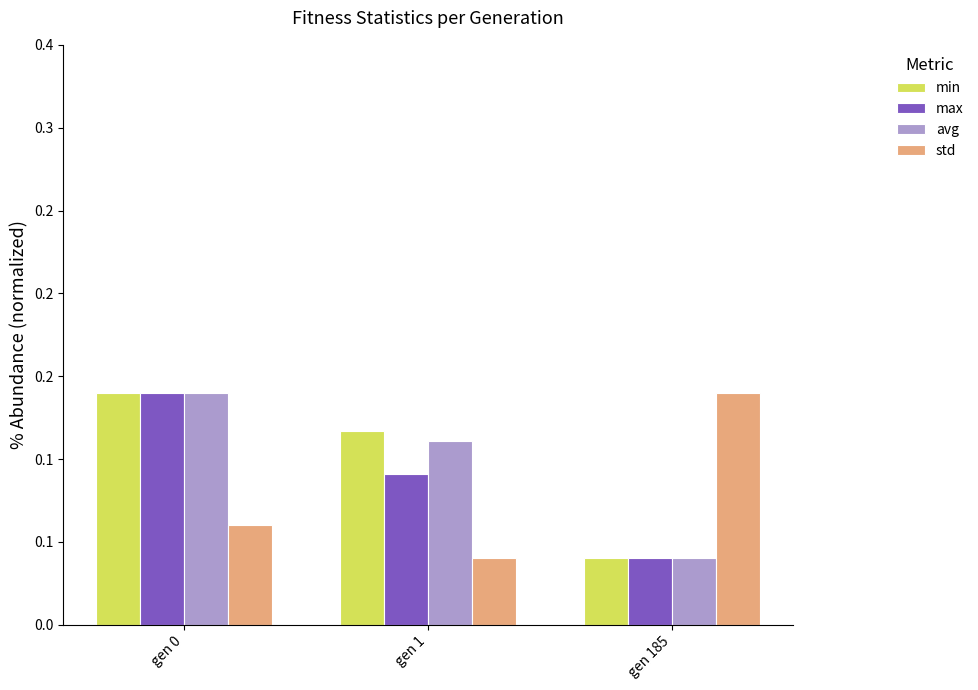

What are all the series names shown in the legend?

min, max, avg, std